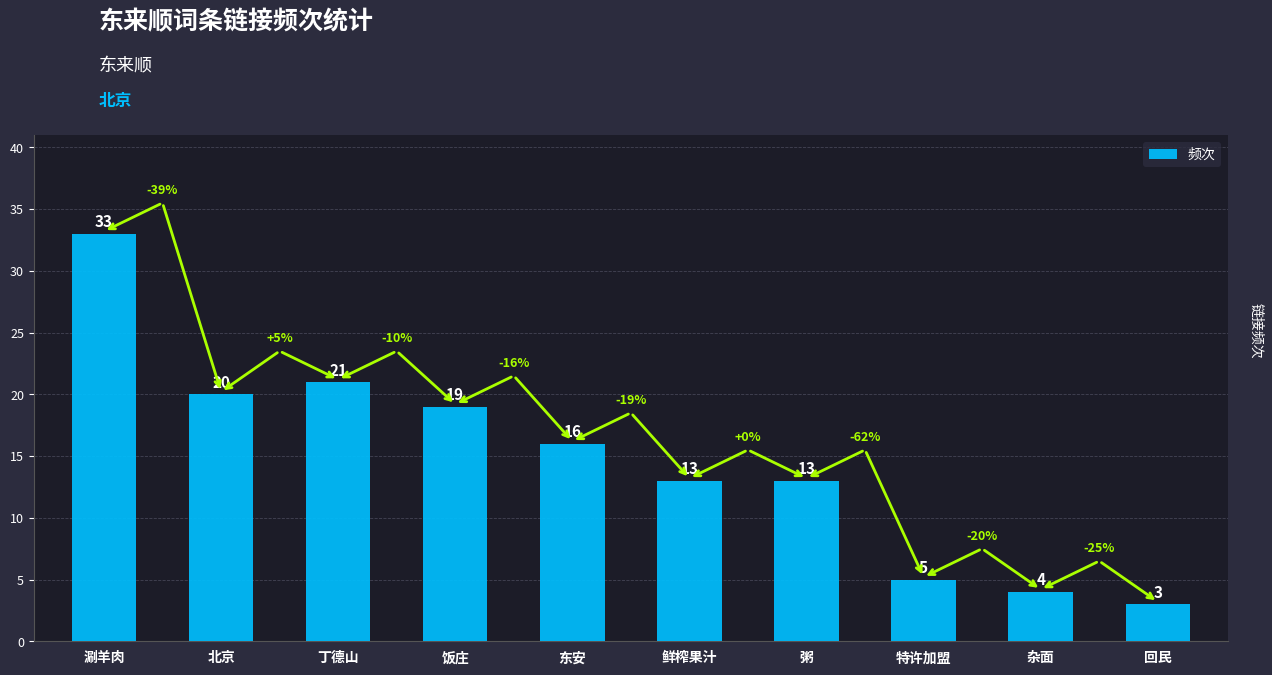

How many distinct data groups are displayed?

1